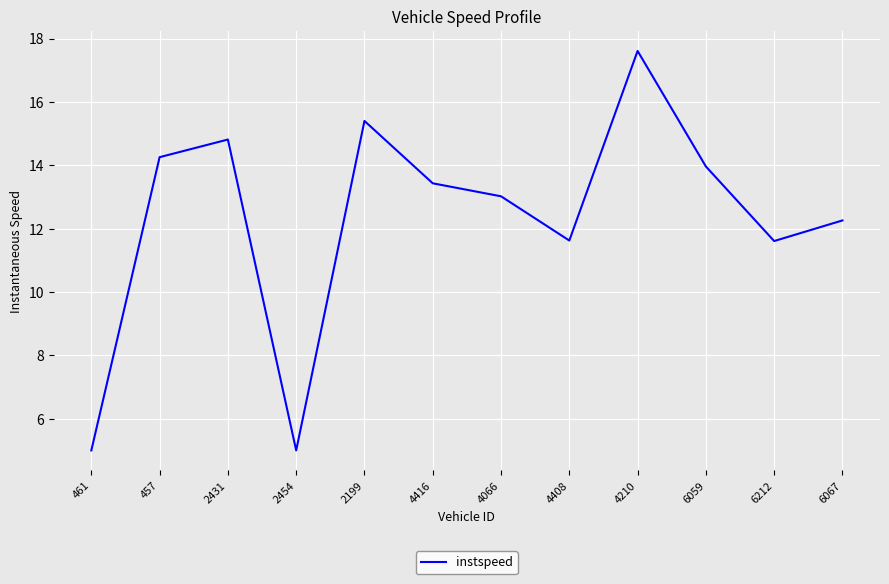

Is it true that the value at 6212 is 4.2?

False